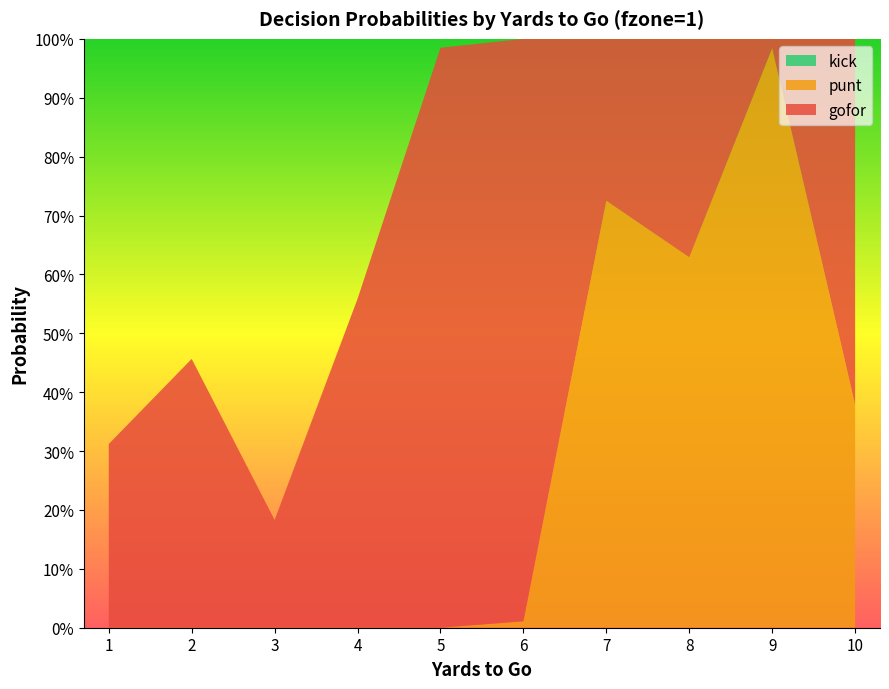

Reading right to left, transcribe all the data shown in this chart.

gofor: 10=0.6	9=0.0	8=0.4	7=0.3	6=1.0	5=1.0	4=0.6	3=0.2	2=0.5	1=0.3
punt: 10=0.4	9=1.0	8=0.6	7=0.7	6=0.0	5=0.0	4=0.0	3=0.0	2=0.0	1=0.0
kick: 10=0.0	9=0.0	8=0.0	7=0.0	6=0.0	5=0.0	4=0.0	3=0.0	2=0.0	1=0.0